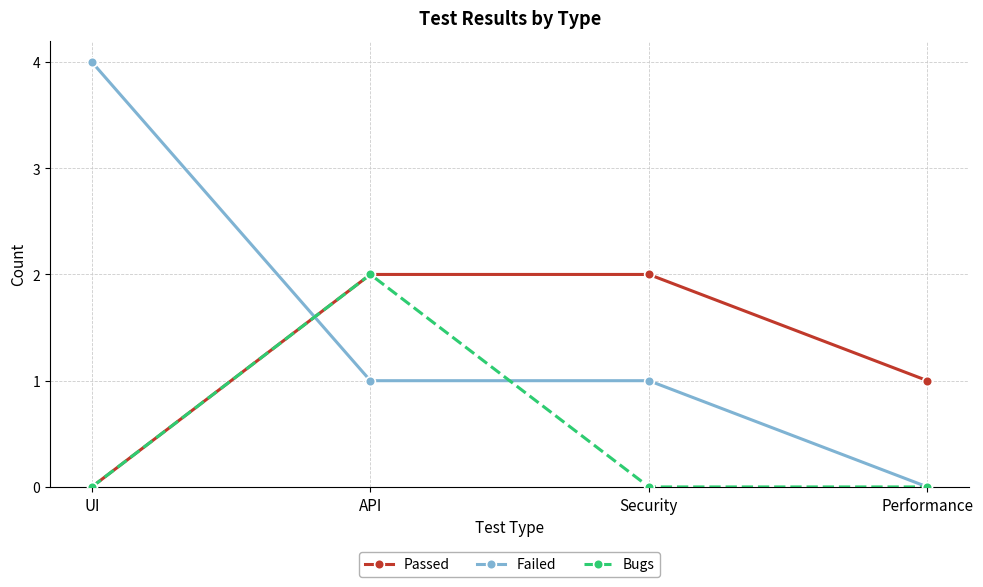

Reading left to right, extract all data points from this chart.

Passed: UI=0	API=2	Security=2	Performance=1
Failed: UI=4	API=1	Security=1	Performance=0
Bugs: UI=0	API=2	Security=0	Performance=0